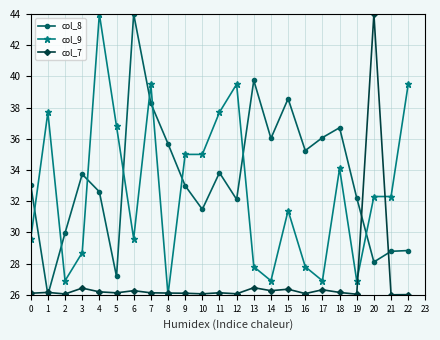

Is the value of col_8 at 5 greater than the value of col_9 at 19?

Yes